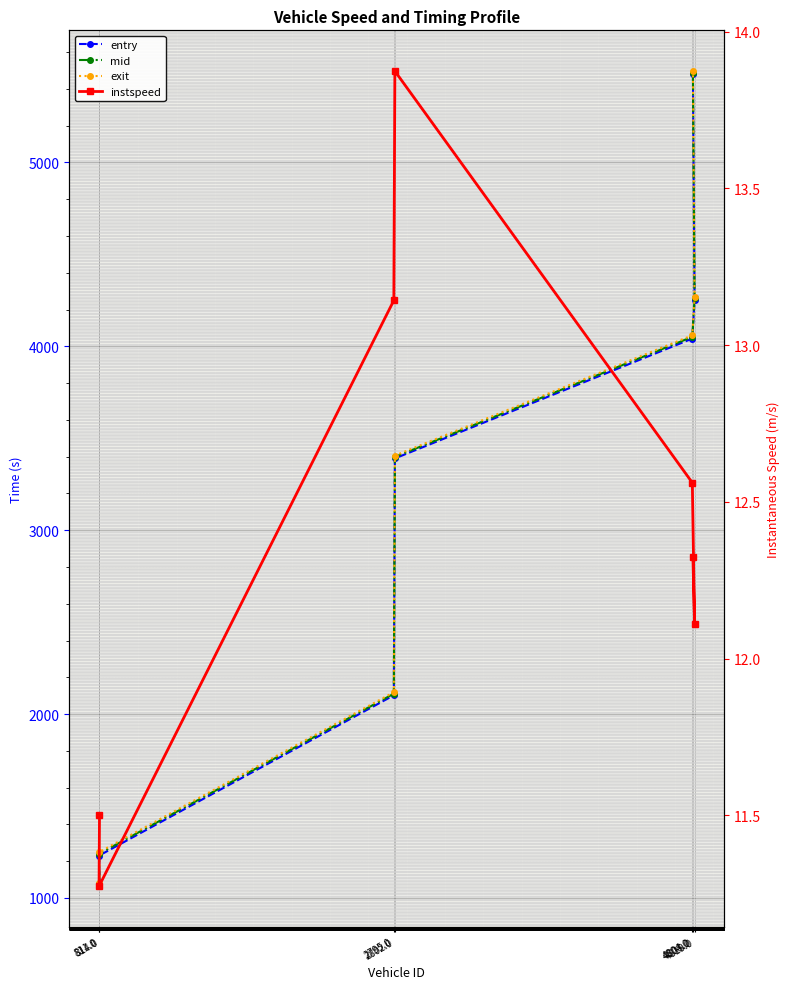

List the series in order of their peak value, highest first.

exit, mid, entry, instspeed